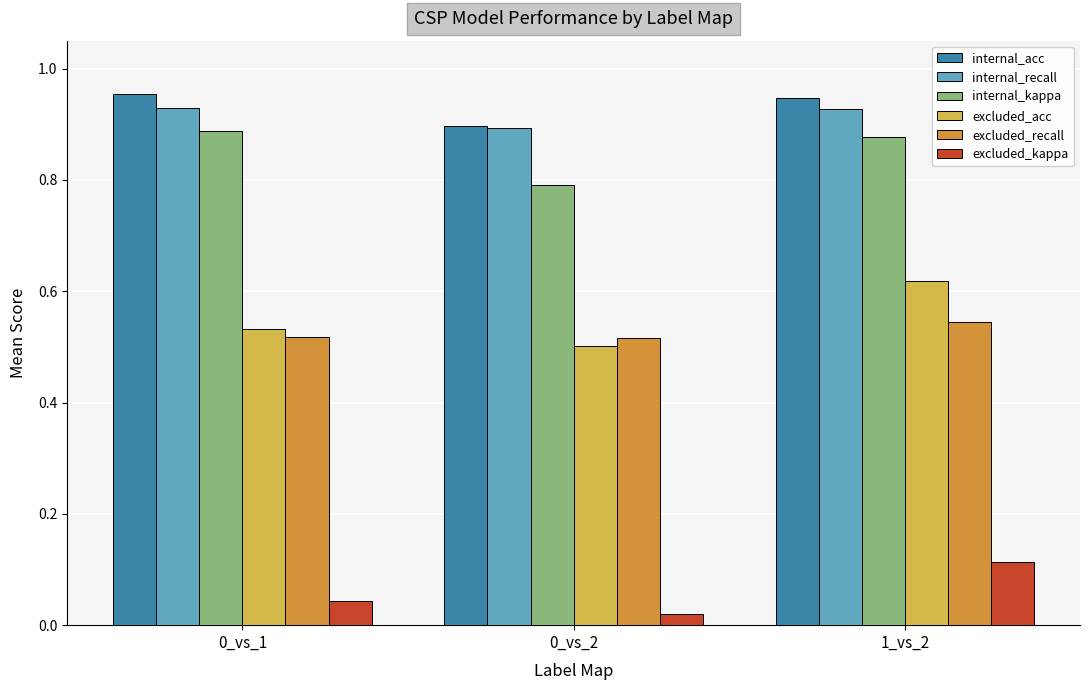

Count the excluded_acc values in the range 0 to 1.

3